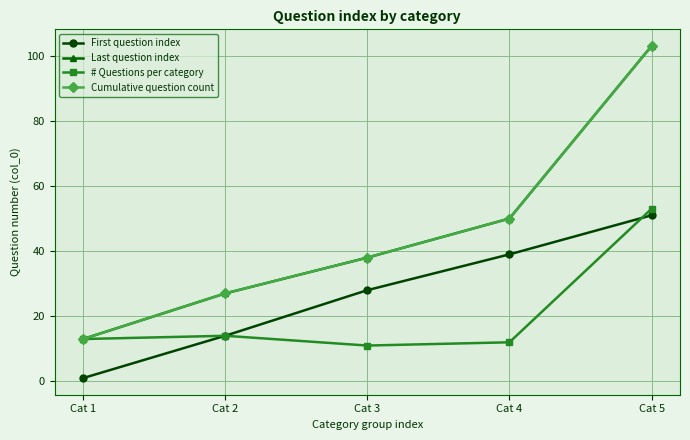

Which series has the largest range (max minus min)?

Last question index